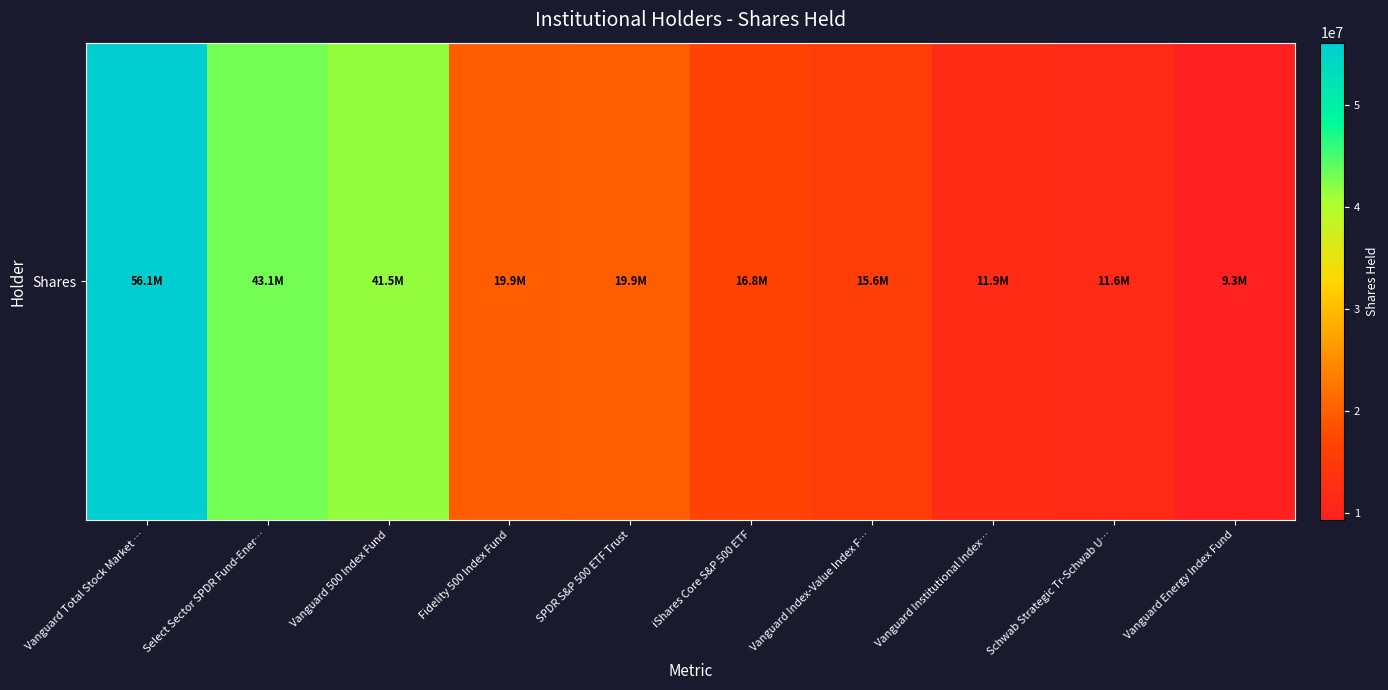

Rank the categories by value from lowest to highest.

Vanguard Energy Index Fund, Schwab Strategic Tr-Schwab U…, Vanguard Institutional Index…, Vanguard Index-Value Index F…, iShares Core S&P 500 ETF, Fidelity 500 Index Fund, SPDR S&P 500 ETF Trust, Vanguard 500 Index Fund, Select Sector SPDR Fund-Ener…, Vanguard Total Stock Market …